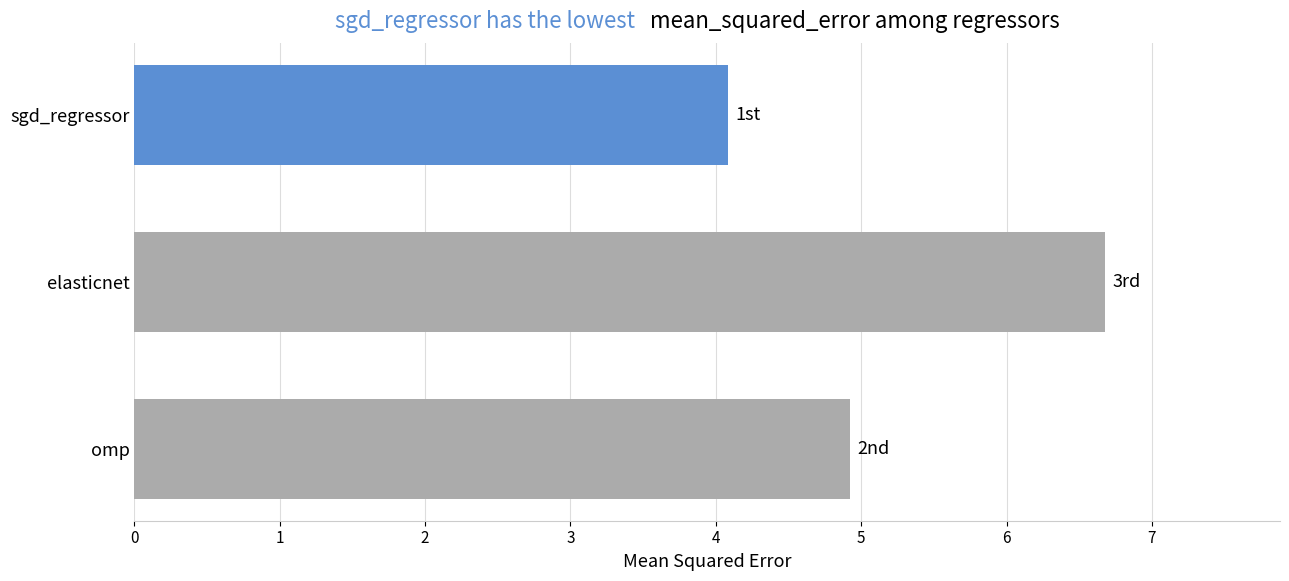

What is the maximum value shown in the chart?

6.7